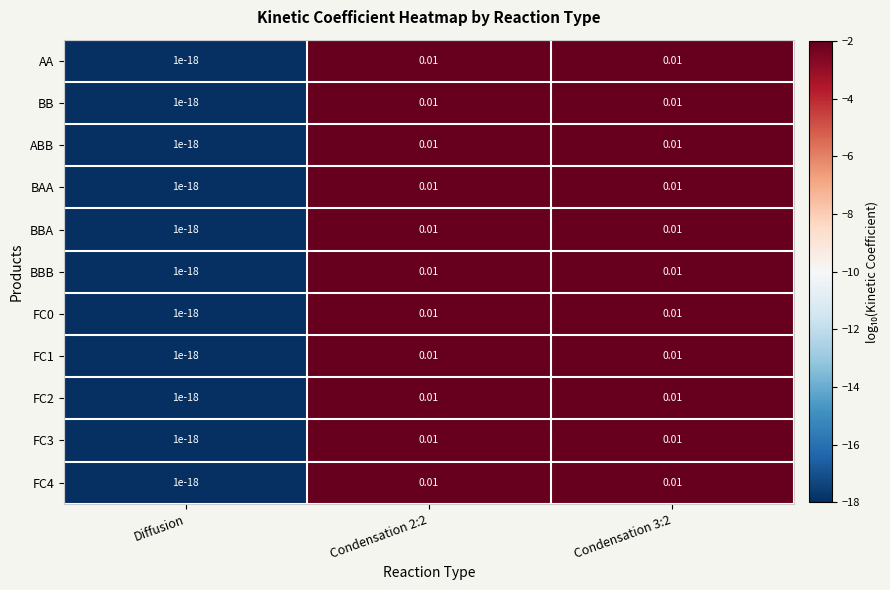

At which category does the chart reach its minimum across all series?

Diffusion